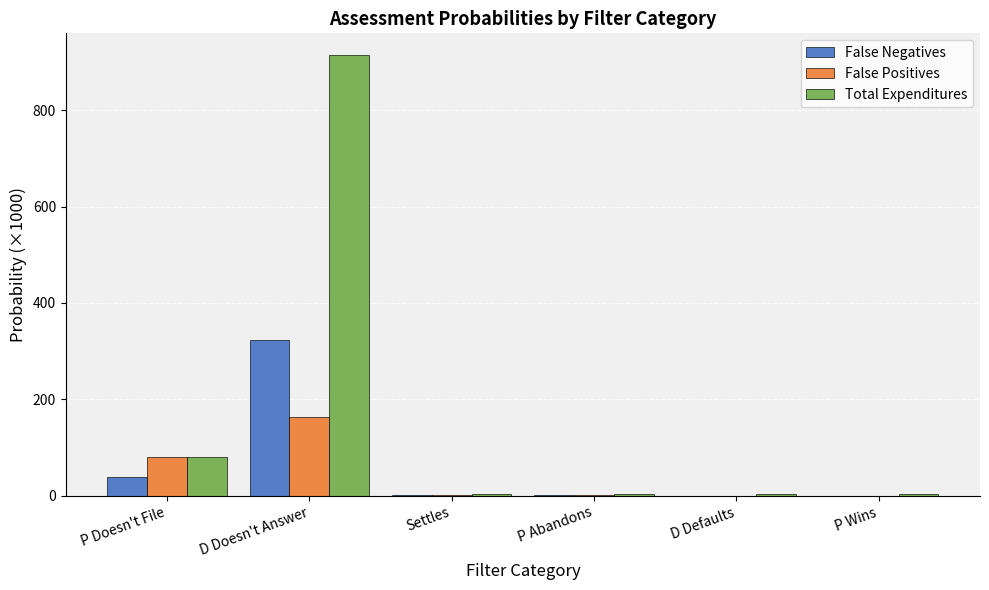

True or false: Total Expenditures has a value of 80.0 at P Doesn't File.

True